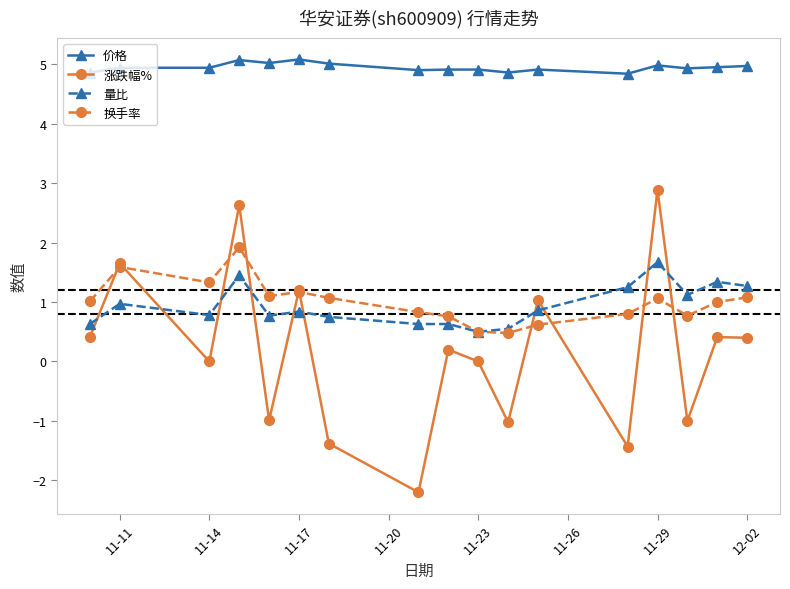

What is the sum of all 涨跌幅% values?

2.8